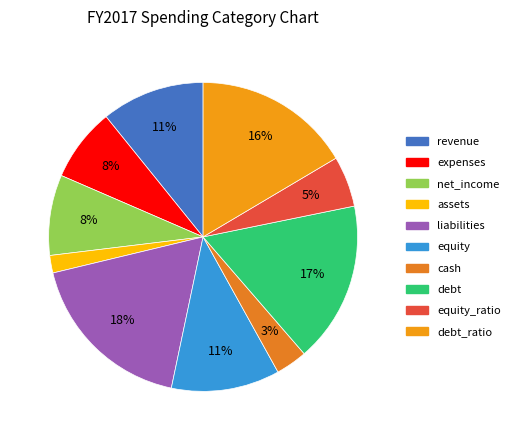

Is there any slice that represents more than half of the pie?

No